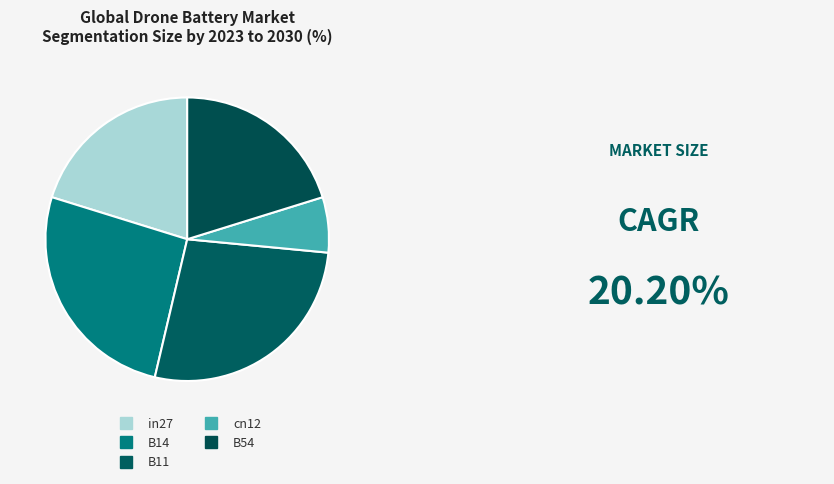

The B54 slice represents 20% of the pie. True or false?

True